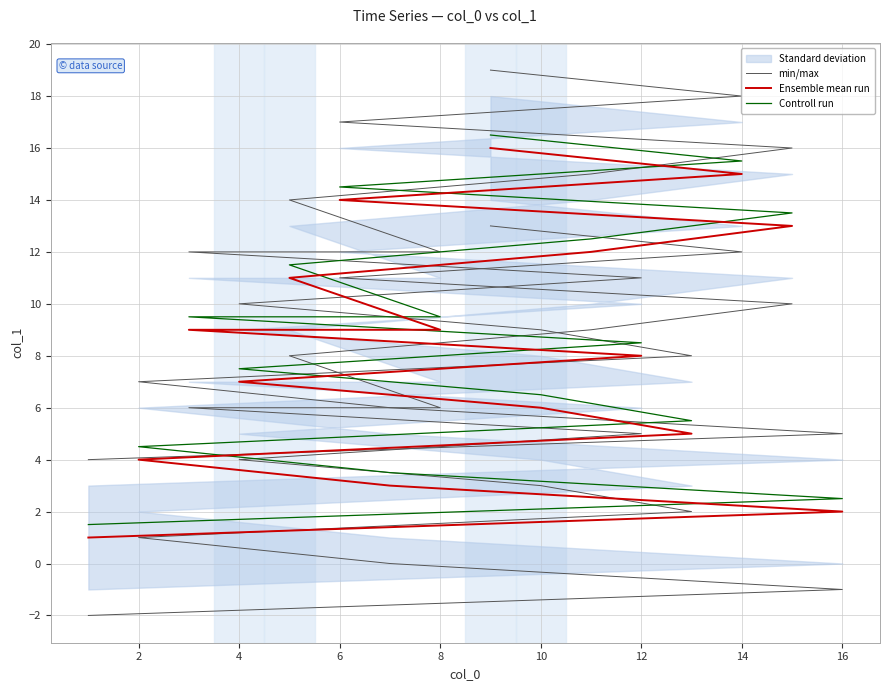

What is the difference between the highest and lowest values at 10?

3.0